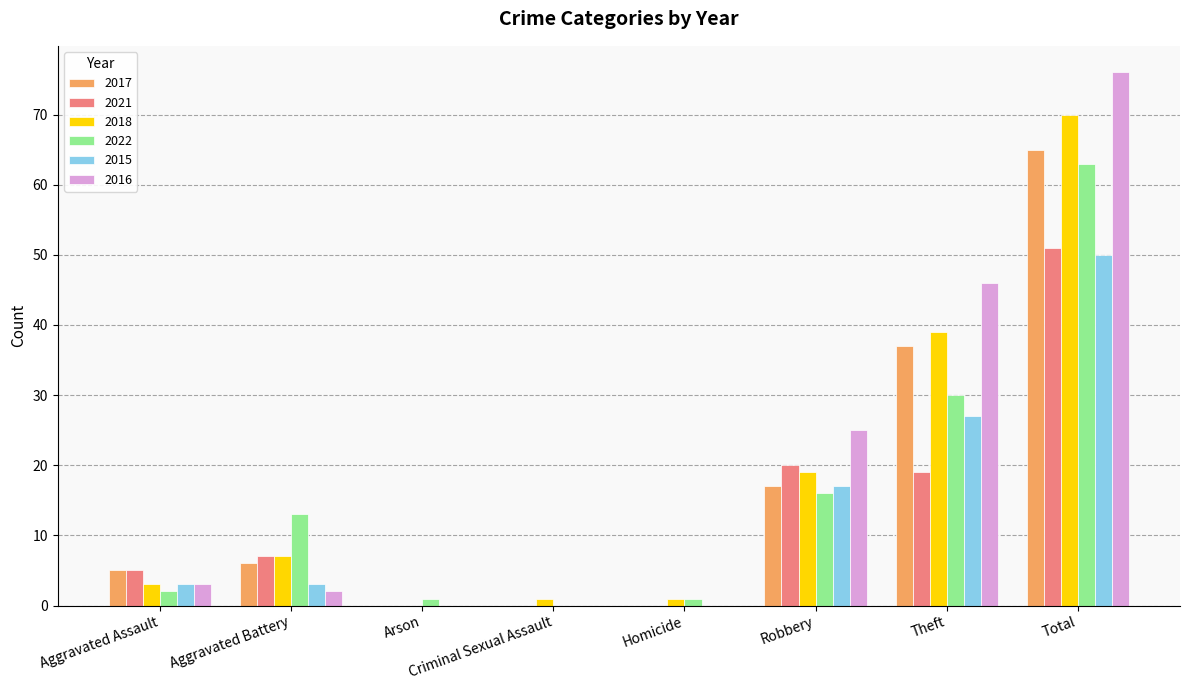

Is it true that 2015 equals 0 at Homicide?

True